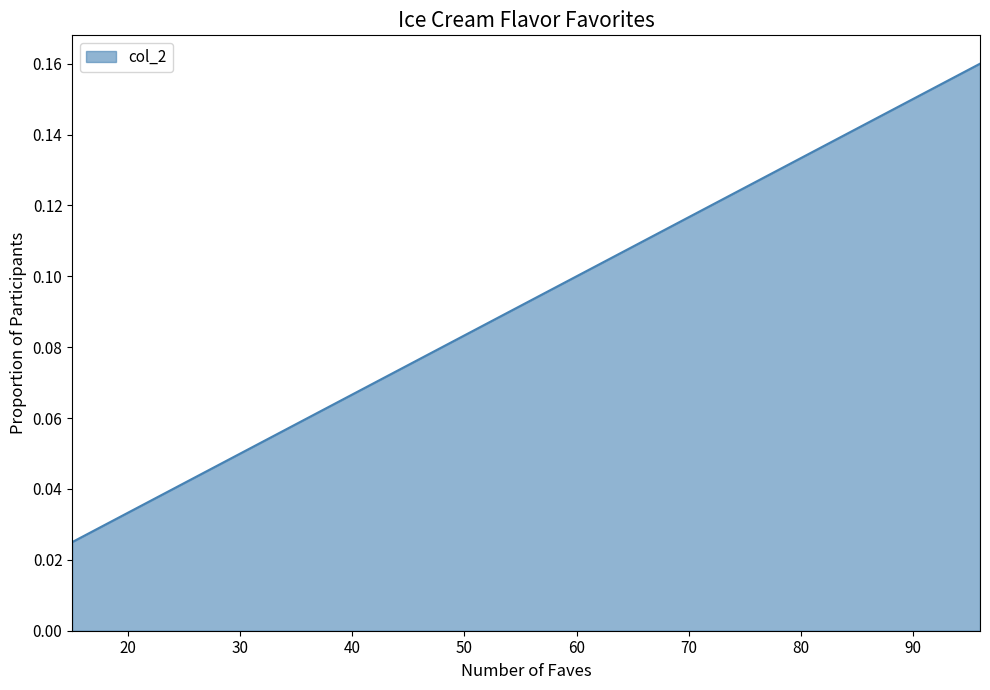

What is the greatest value displayed?

0.2